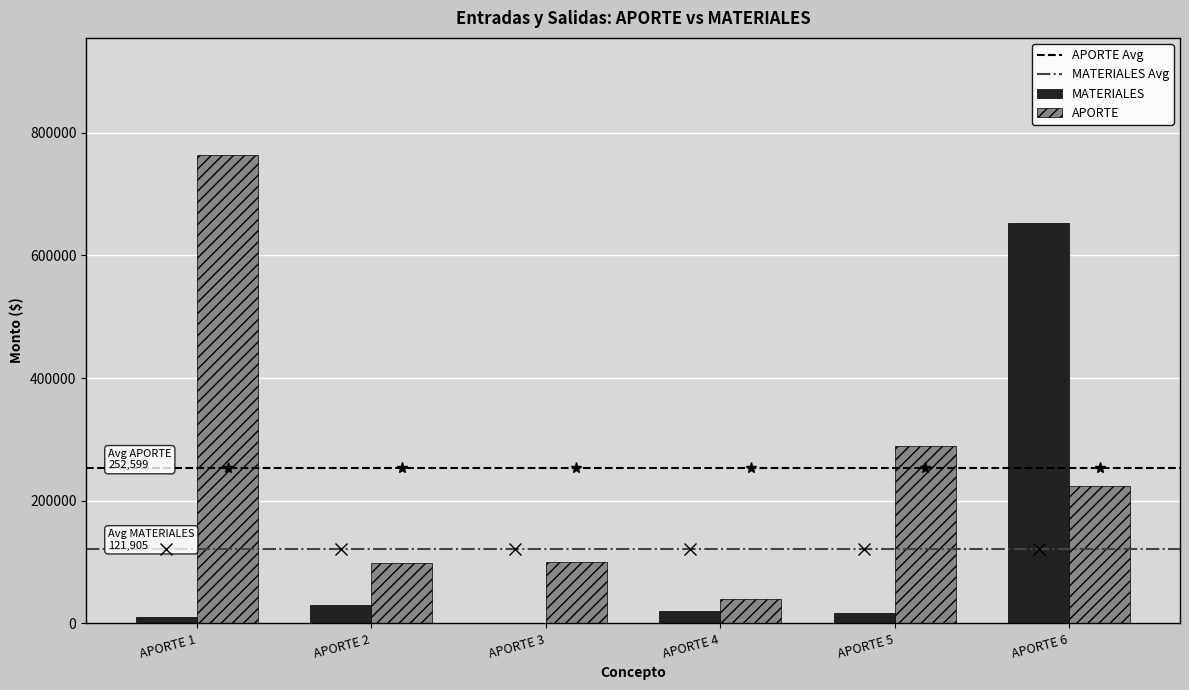

Are the bars grouped side by side (vs. stacked)?

Yes